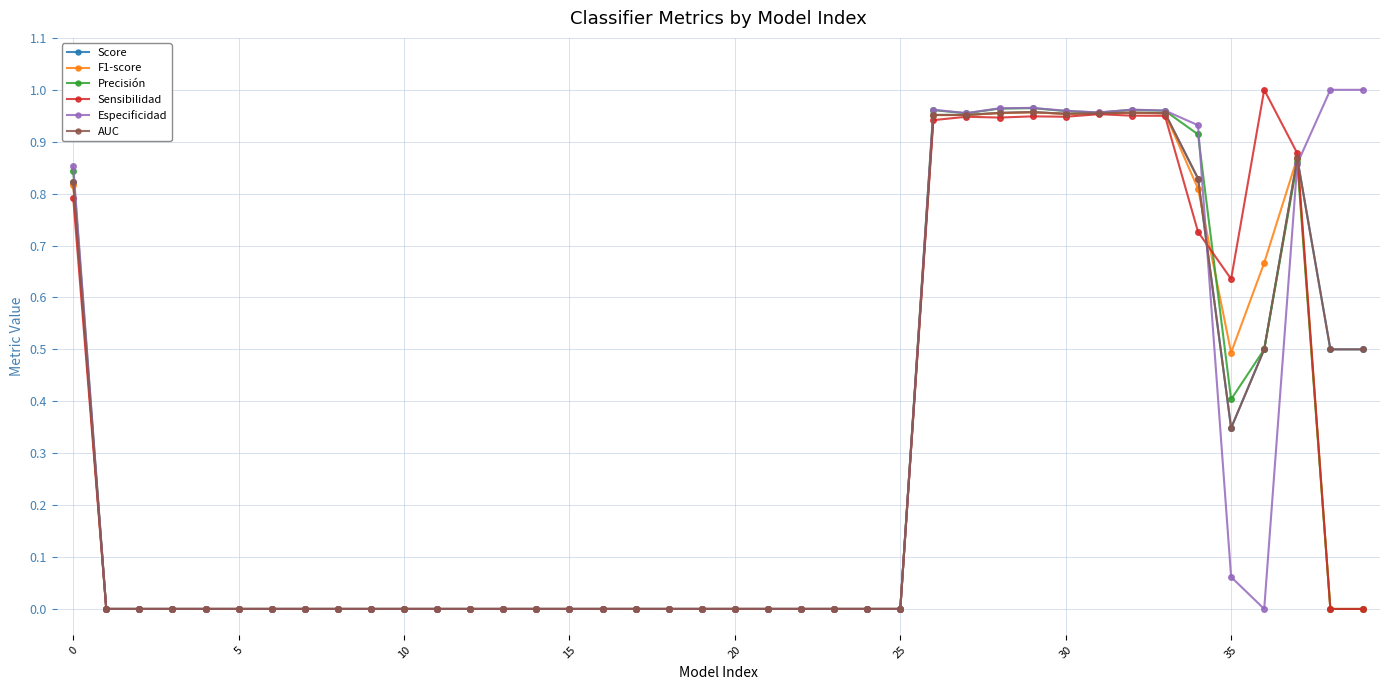

Does the chart have visible grid lines?

Yes